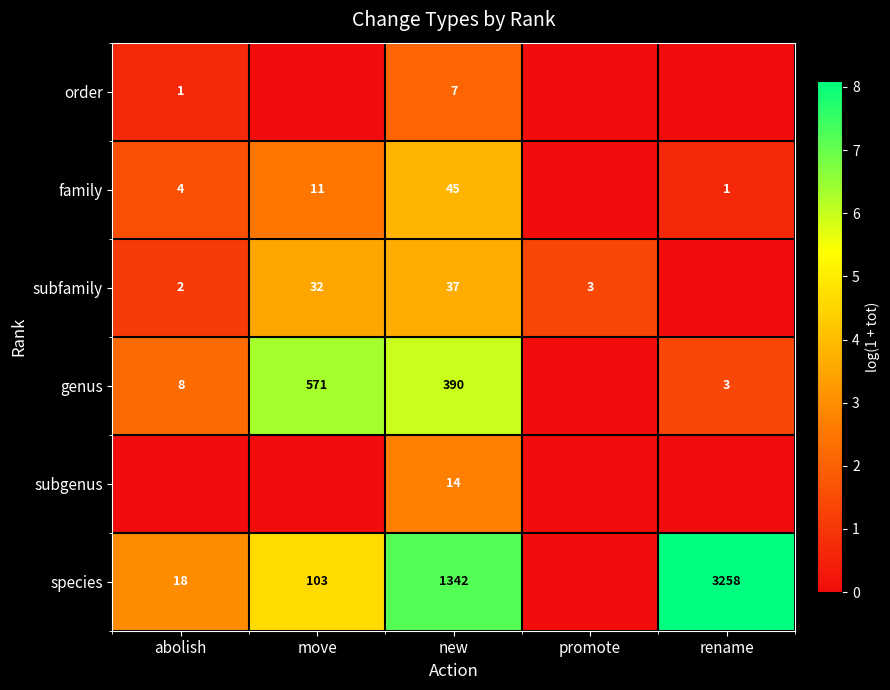

Is the value of subfamily at move greater than the value of species at new?

No